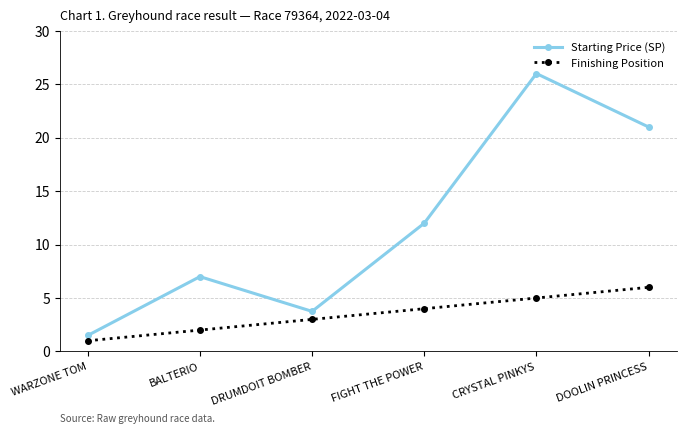

Rank the series by their average value, from lowest to highest.

Finishing Position, Starting Price (SP)